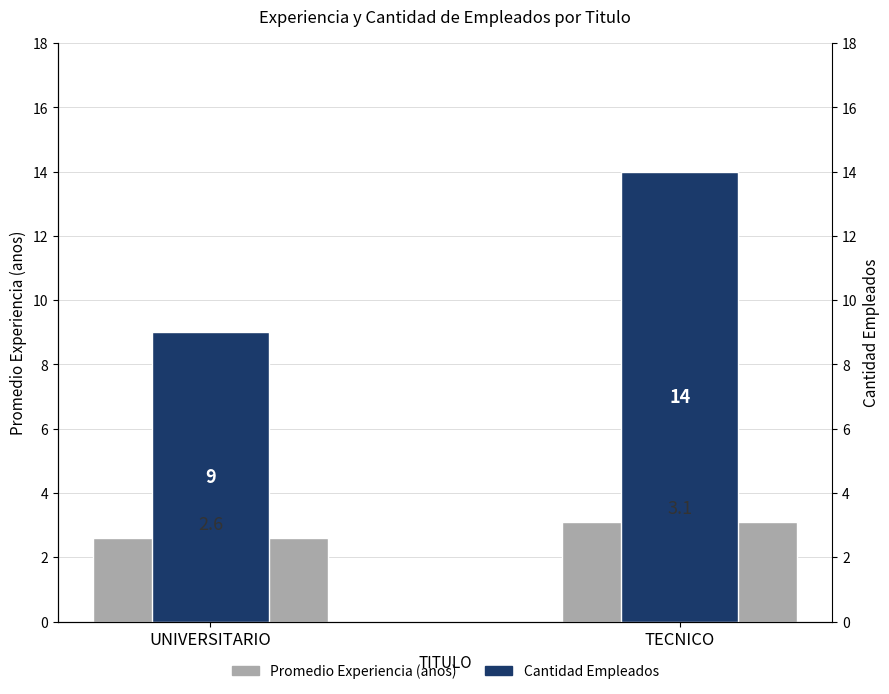

At how many categories does at least one series exceed 6?

2